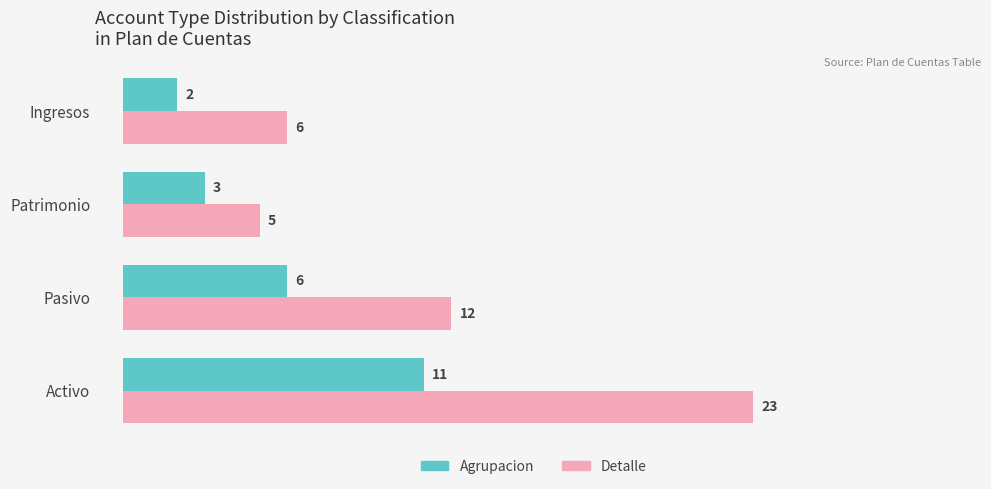

Count the number of categories in the chart.

4